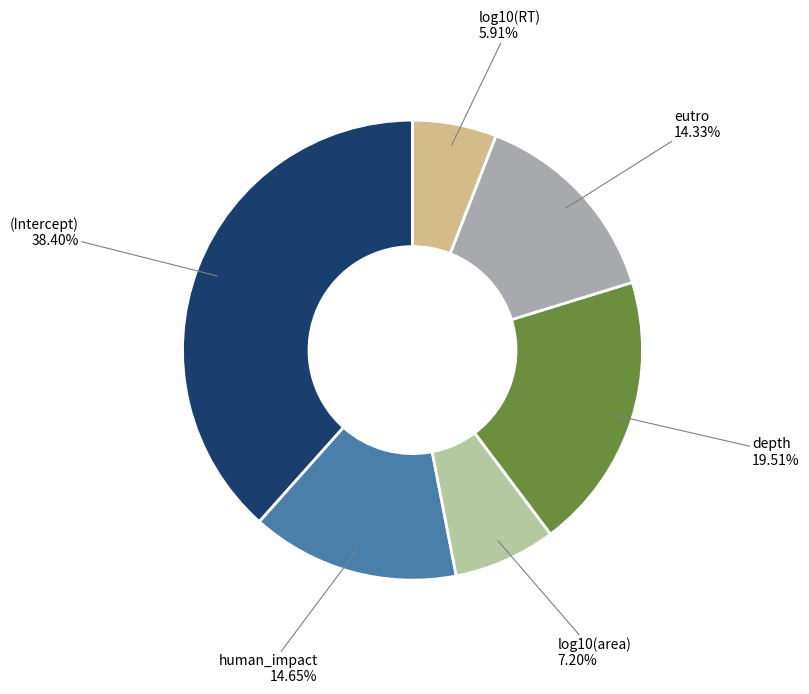

Which has a higher value, human_impact or log10(RT)?

human_impact